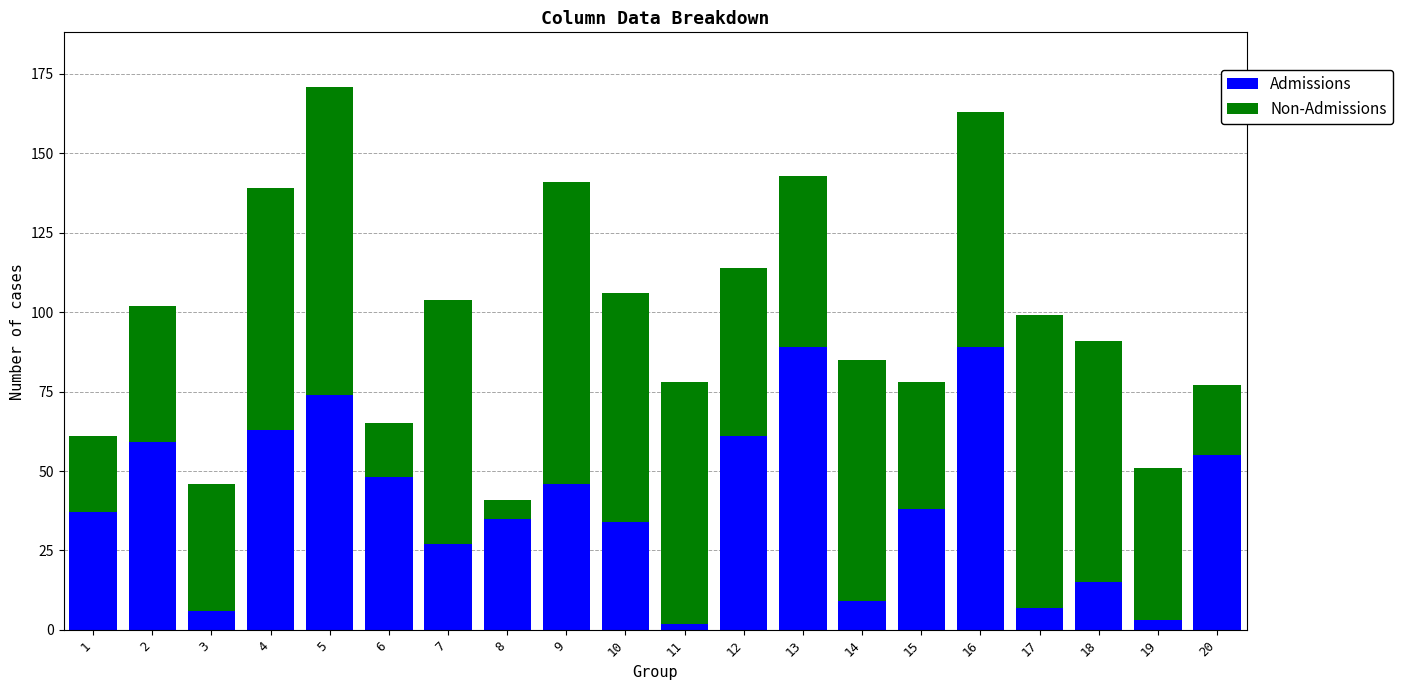

Does the chart contain stacked bars?

Yes